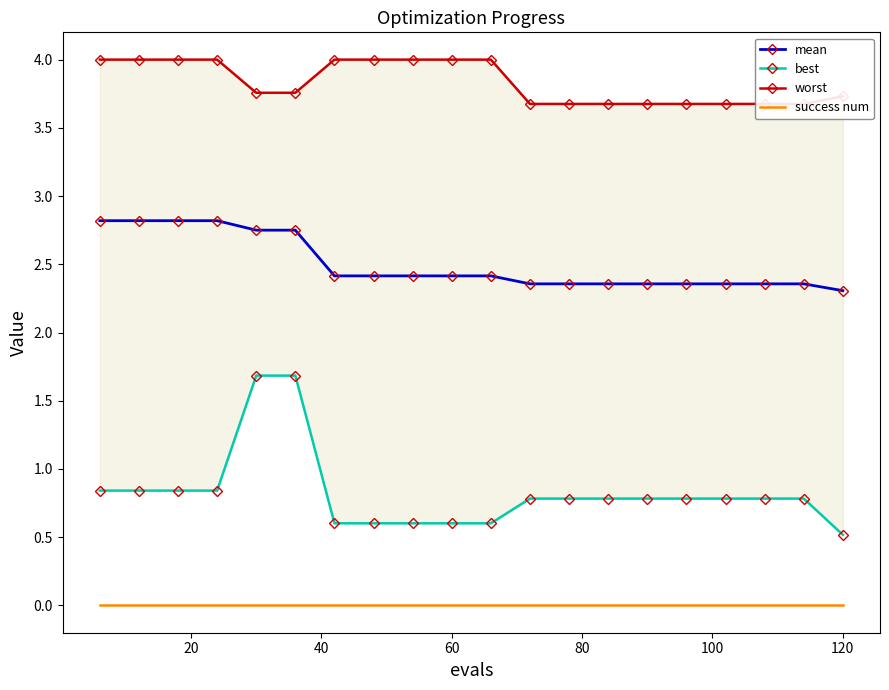

True or false: mean and success num cross at least once.

False